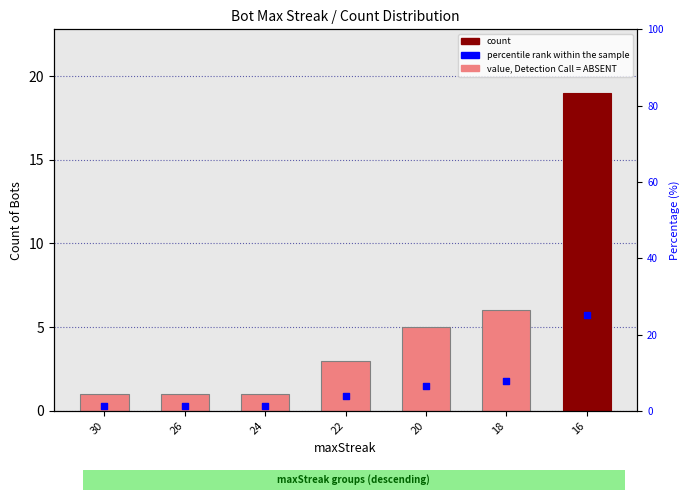

Approximately how many times larger is the value at 22 compared to 18?

0.5